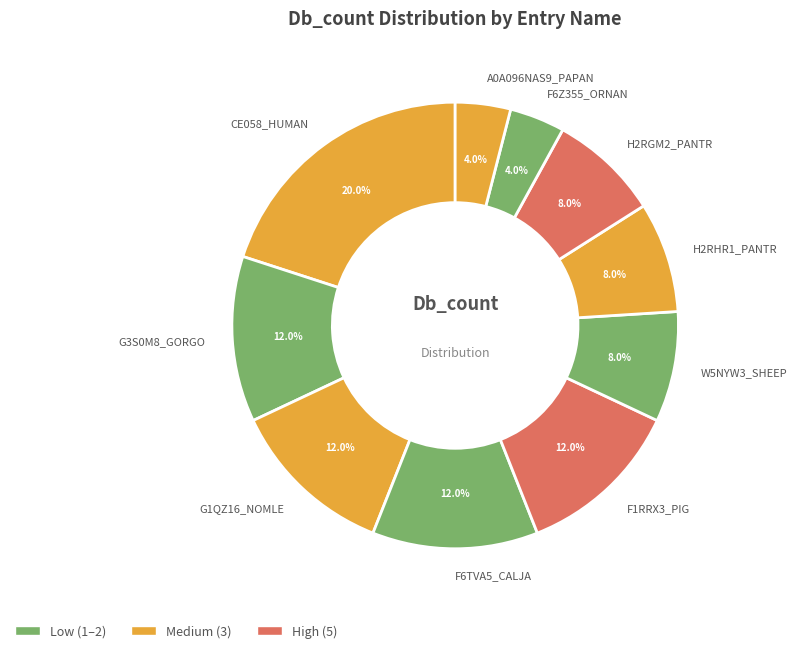

Is the sum of H2RGM2_PANTR and CE058_HUMAN greater than half?

No